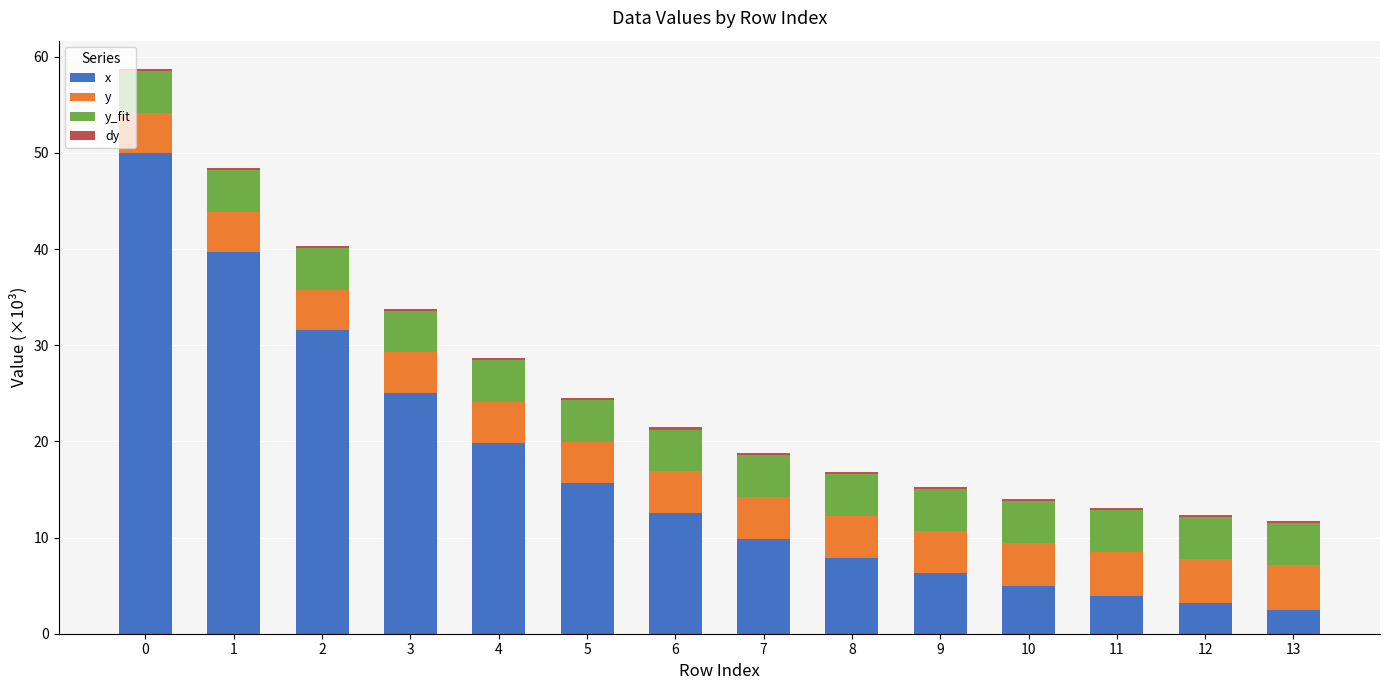

What is the difference between the maximum and minimum values in the x series?

47.5